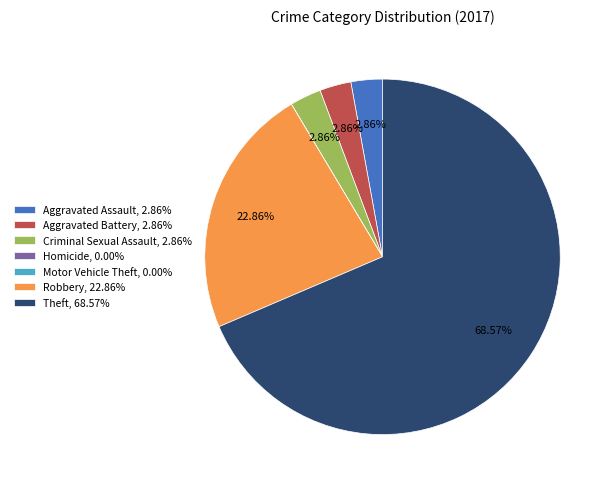

Is the sum of Aggravated Assault, 2.86% and Aggravated Battery, 2.86% greater than half?

No